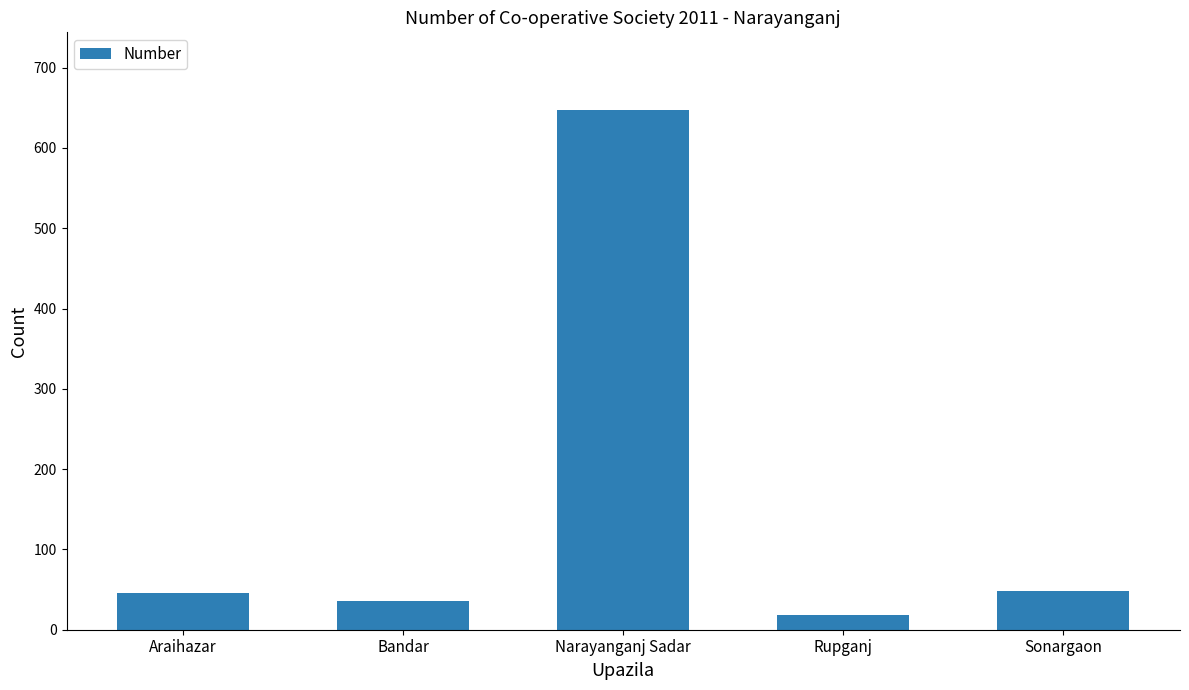

How many data points are less than 46?

2